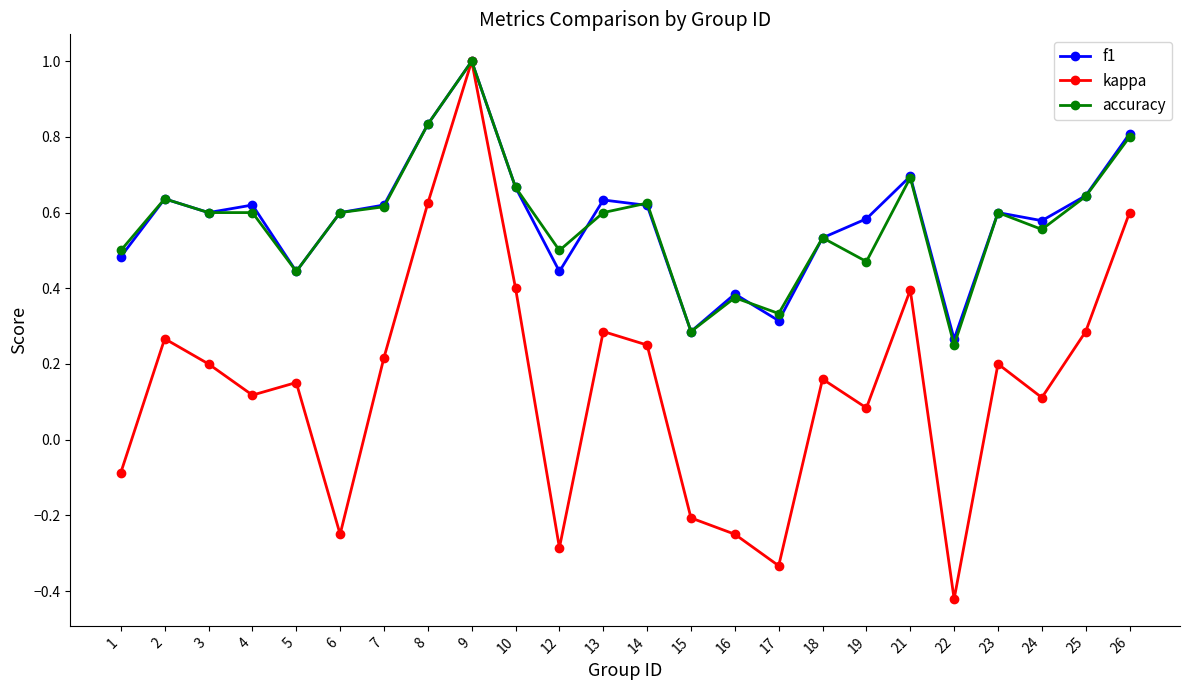

What is the highest value of the kappa series?

1.0